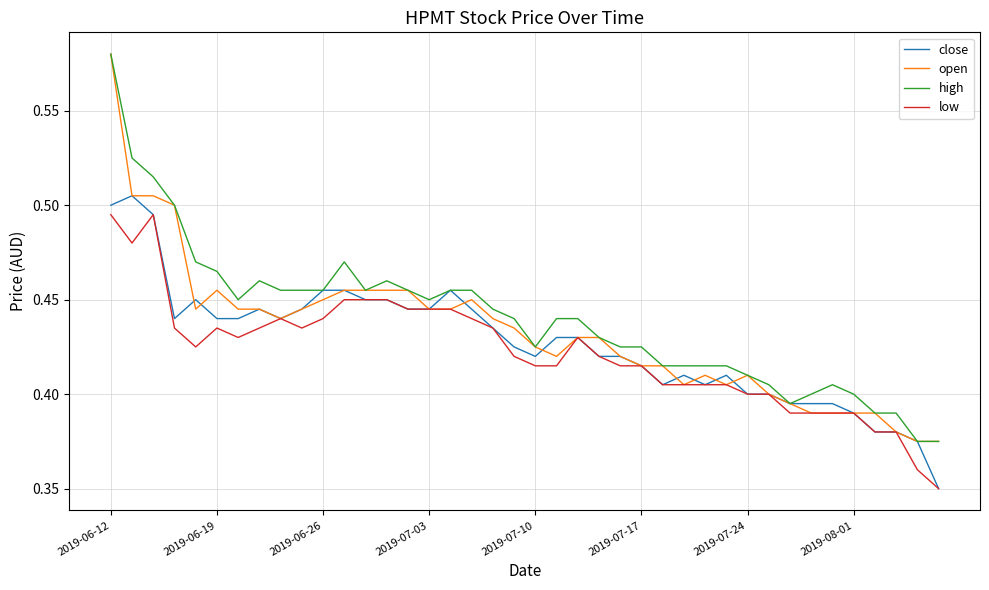

How many lines are shown in the chart?

4